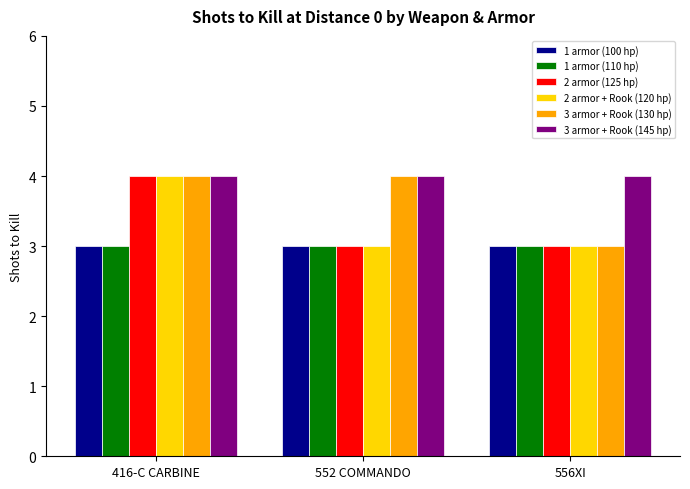

What is the sum of all 1 armor (110 hp) values?

9